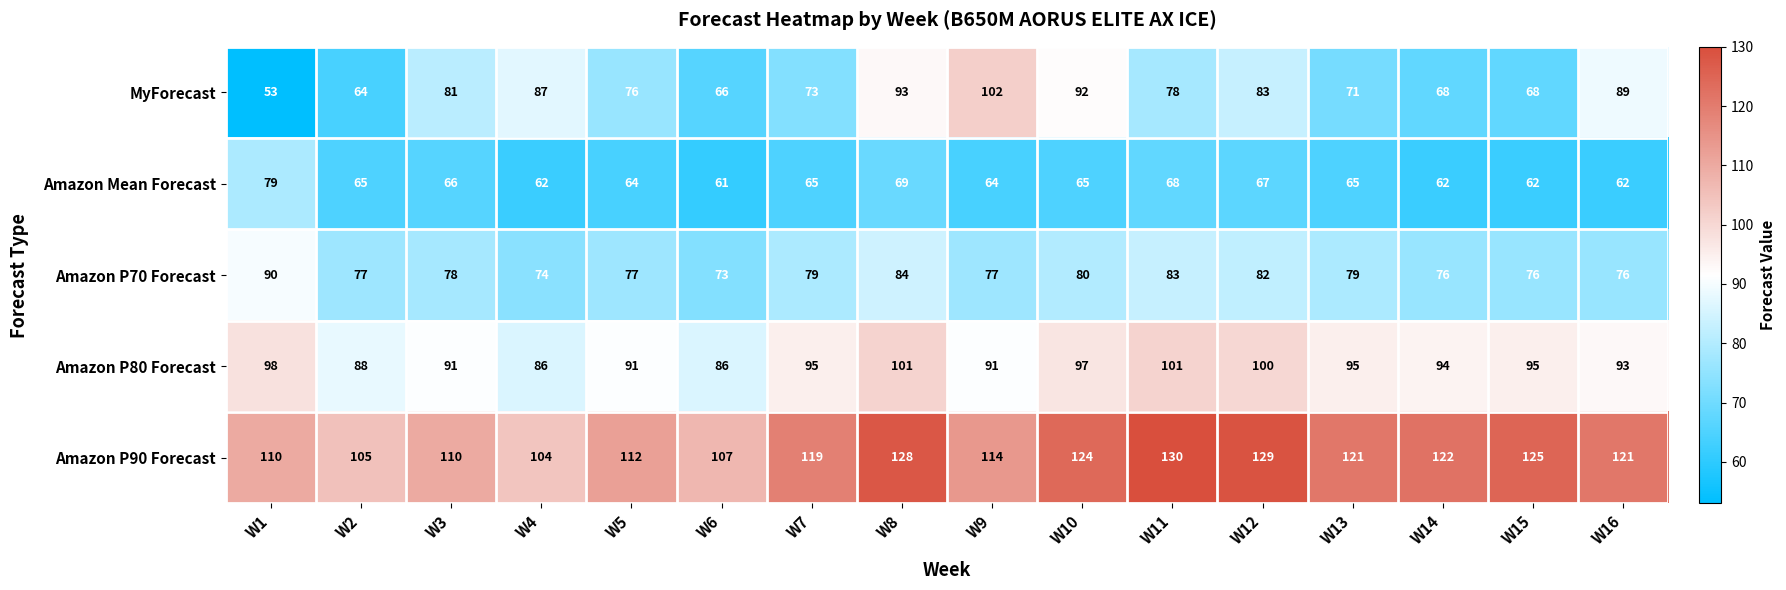

List the series in order of their peak value, lowest first.

Amazon Mean Forecast, Amazon P70 Forecast, Amazon P80 Forecast, MyForecast, Amazon P90 Forecast